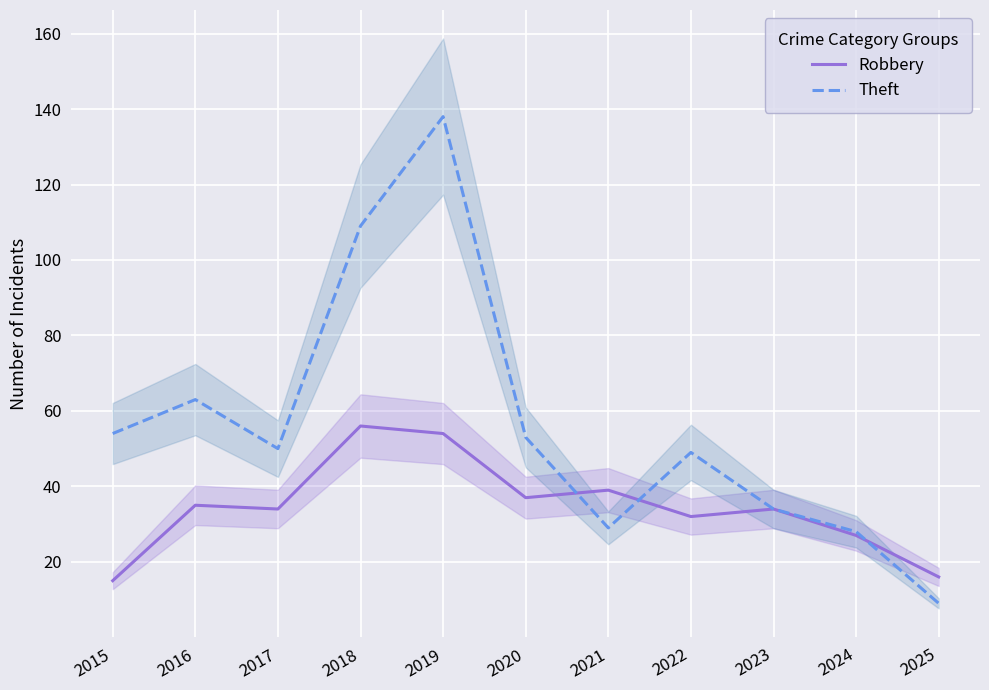

True or false: Theft has a value of 22 at 2023.

False